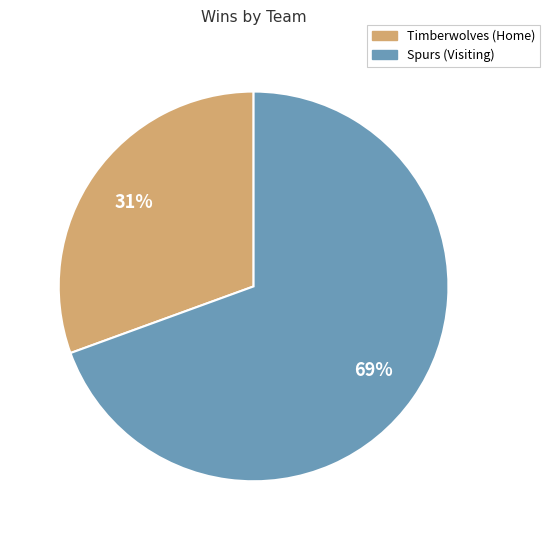

True or false: Timberwolves accounts for 13% of the total.

False